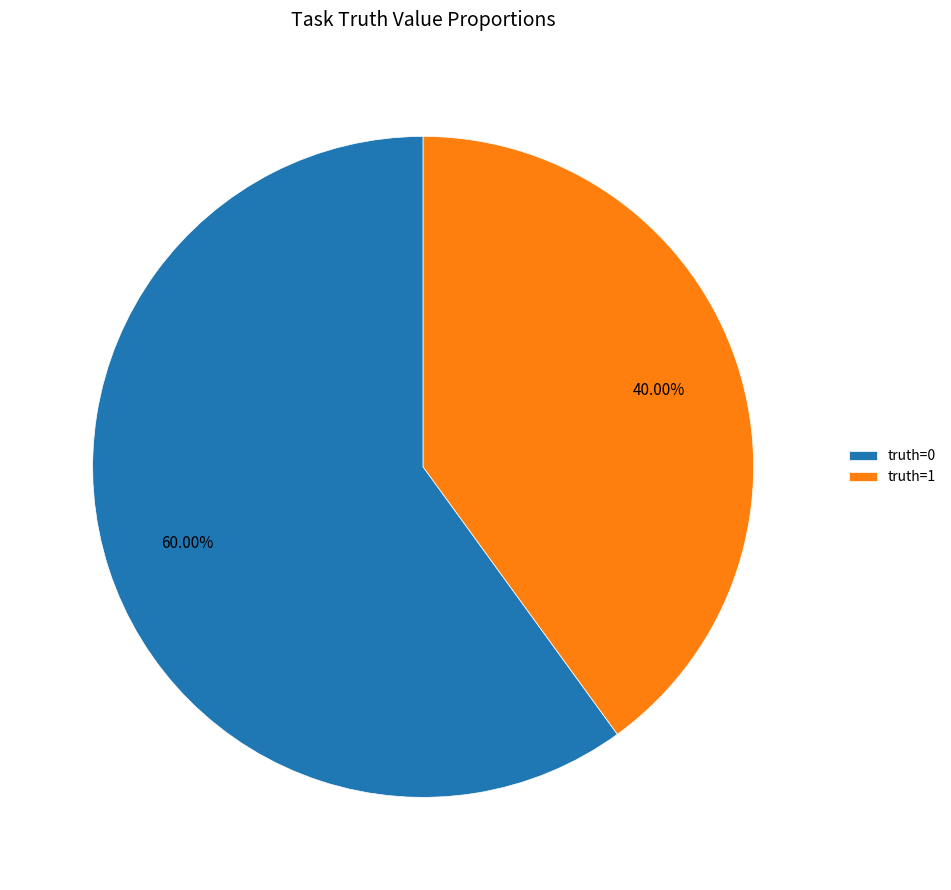

Is it true that truth=0 is 60% of the pie?

True